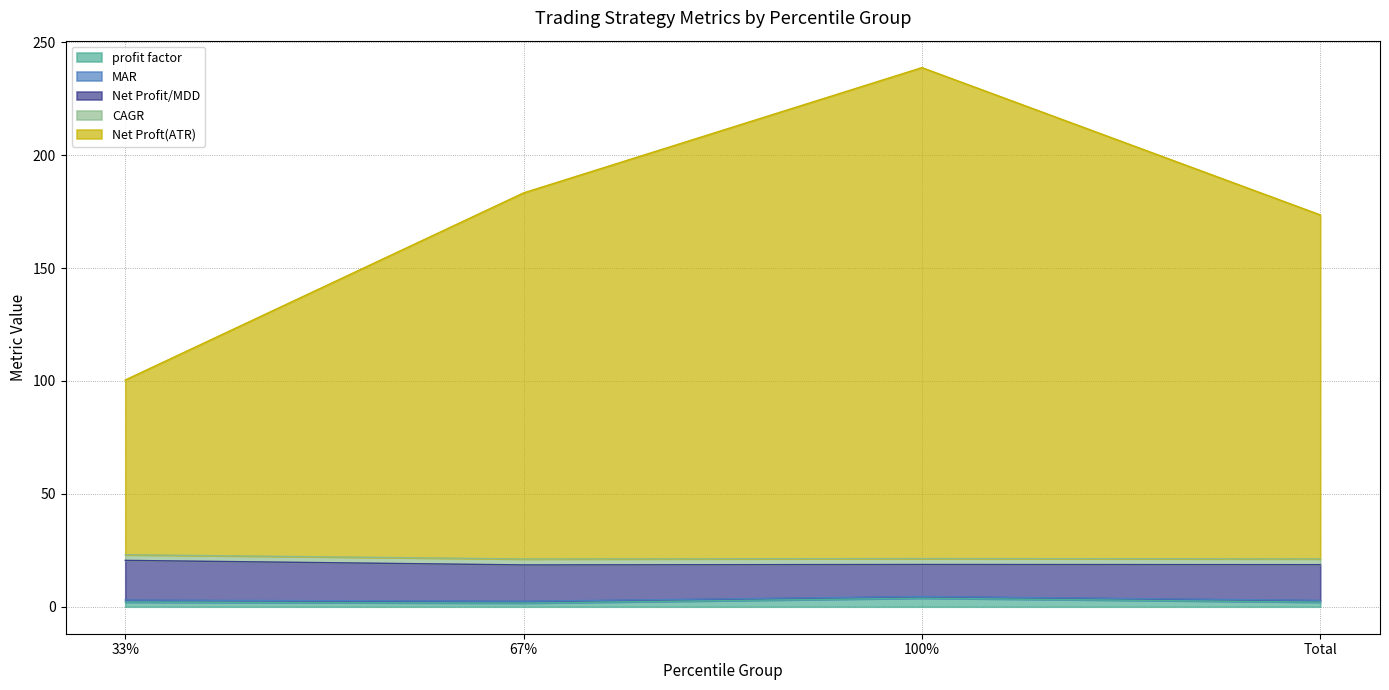

Reading left to right, list all the values displayed in this chart.

profit factor: 33%=2.1	67%=1.6	100%=3.8	Total=2.0
MAR: 33%=0.9	67%=0.8	100%=0.7	Total=0.8
Net Profit/MDD: 33%=17.6	67%=16.1	100%=14.2	Total=15.8
CAGR: 33%=2.5	67%=2.6	100%=2.6	Total=2.6
Net Proft(ATR): 33%=77.4	67%=162.1	100%=217.4	Total=152.3